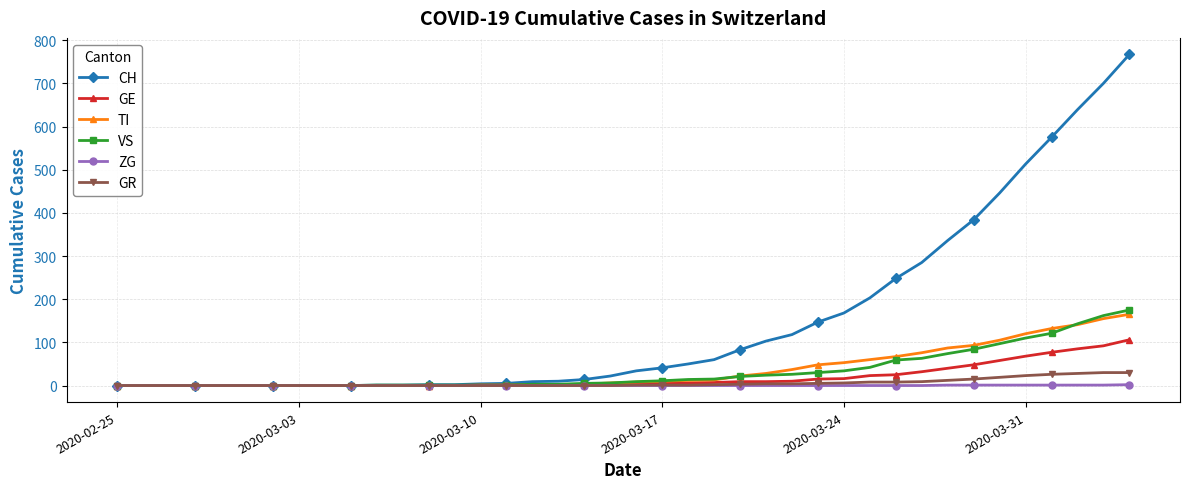

Which series has the widest spread of values?

CH